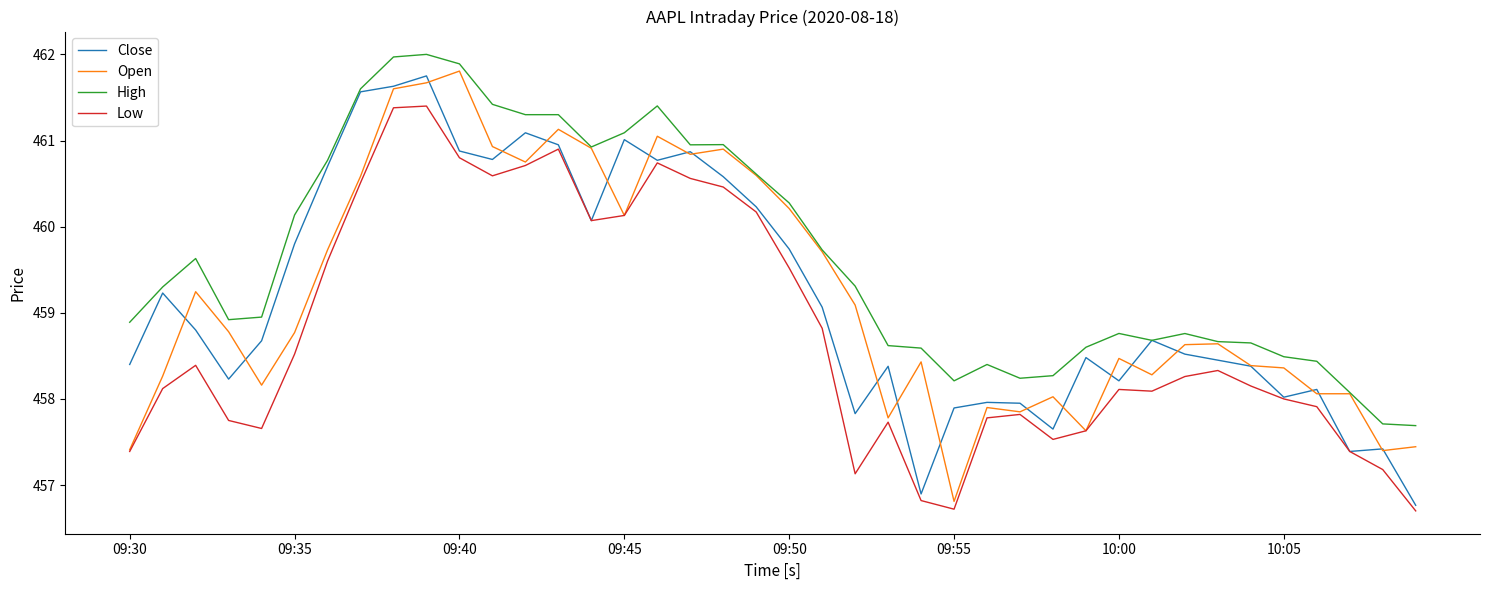

What is the maximum value for Close?

461.8